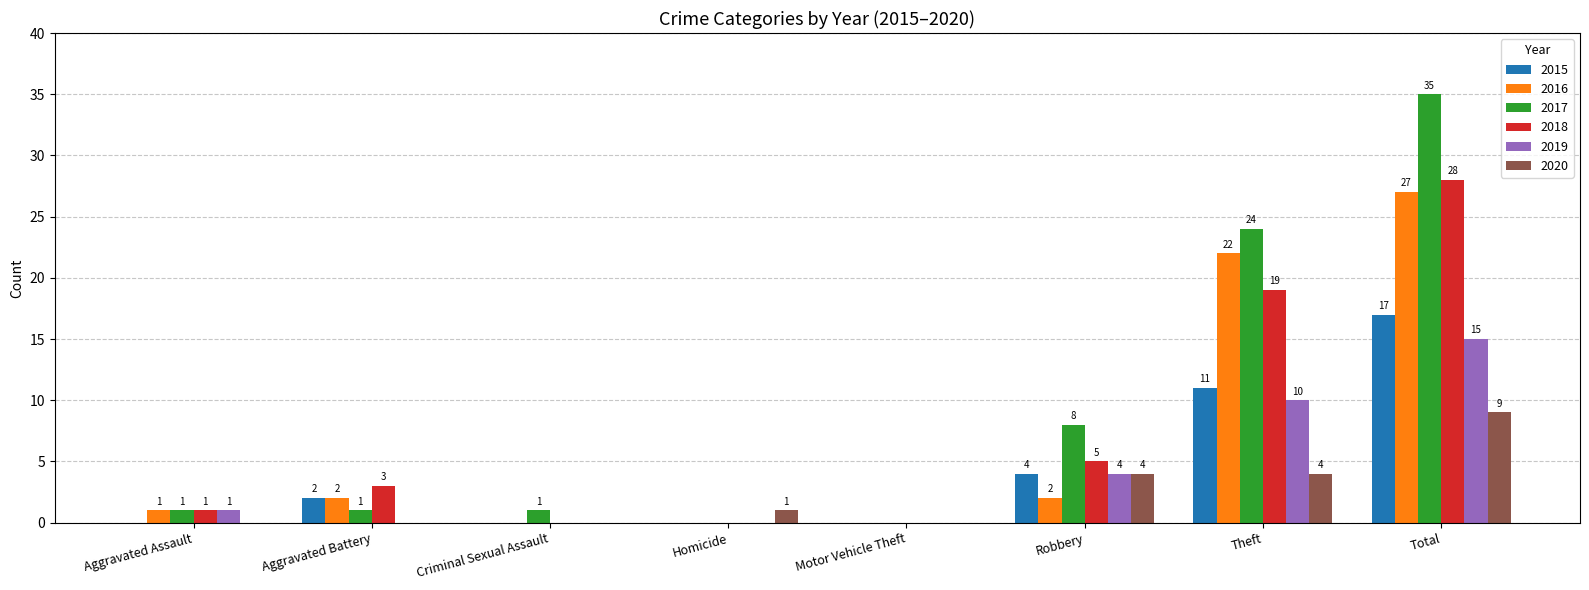

What is the sum of all 2016 values?

54